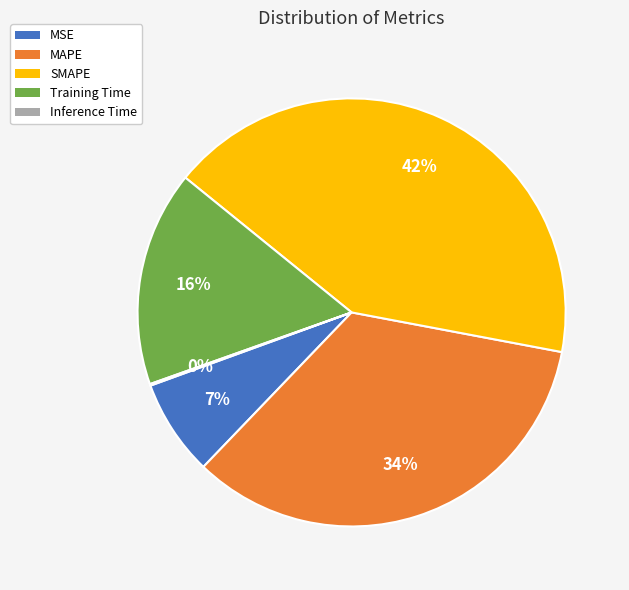

To the nearest percent, what percentage of the pie is Training Time?

16%